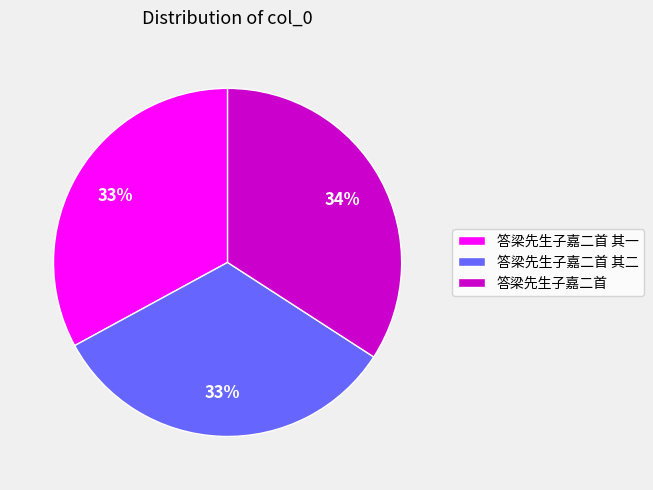

What percentage is the 答梁先生子嘉二首 其一 slice, to the nearest percent?

33%